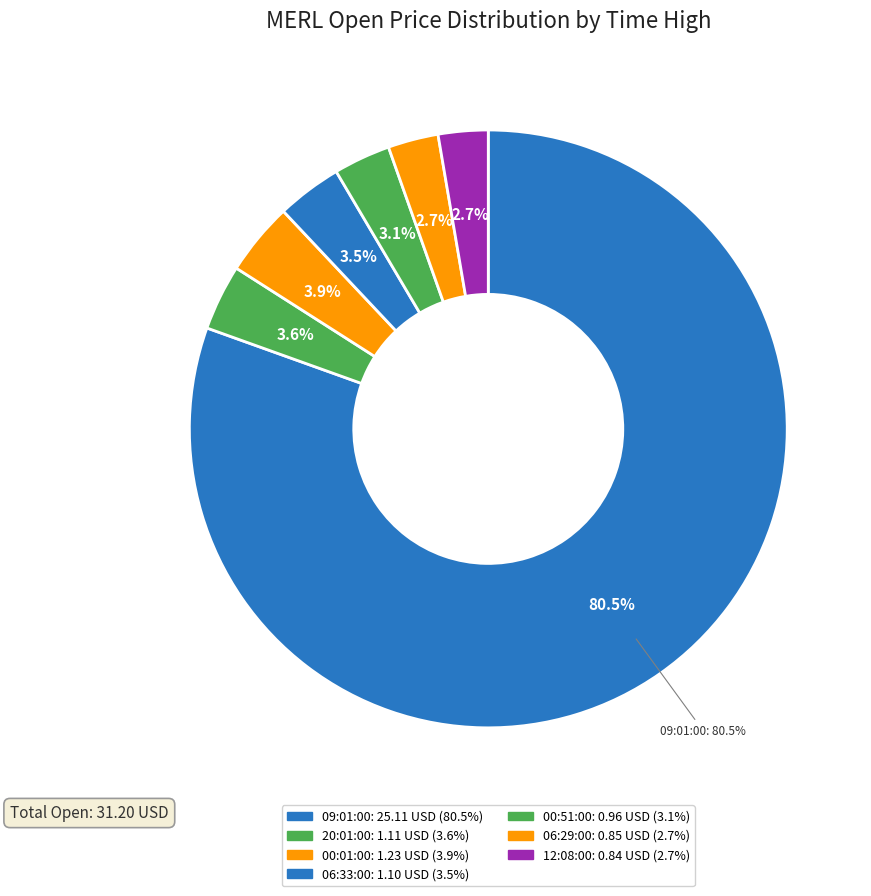

Which slice is the smallest?

12:08:00